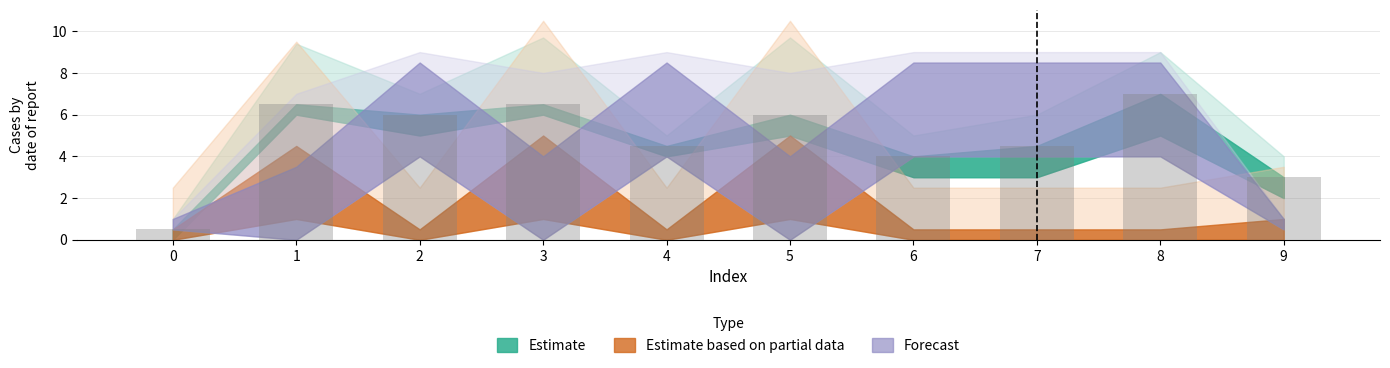

How many series are shown in this chart?

1